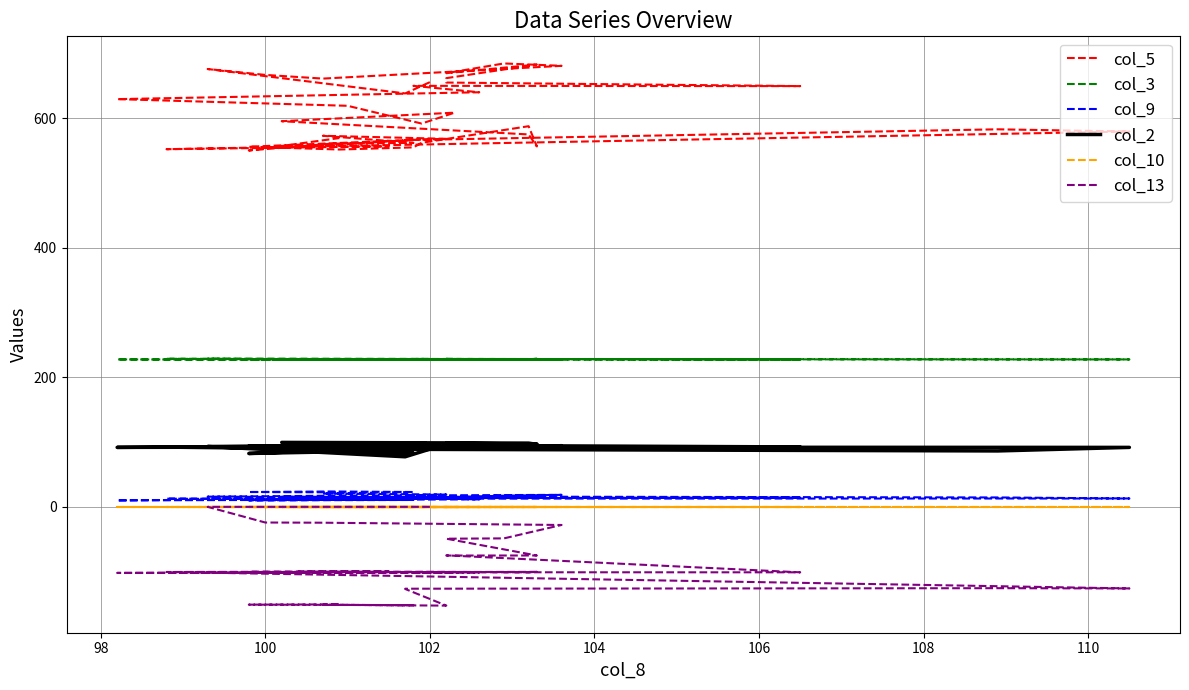

How many interior local peaks does the col_13 series have?

8